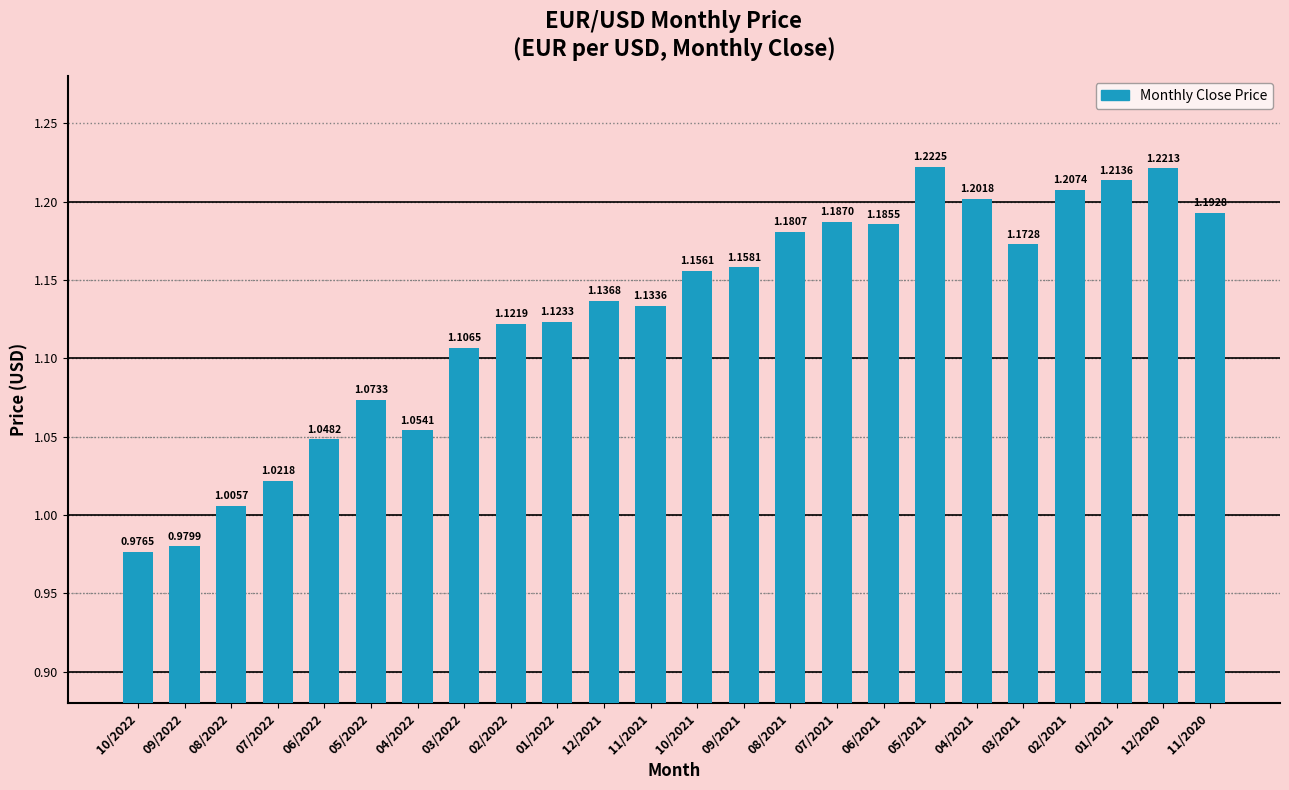

List the labels in order of value, smallest first.

10/2022, 09/2022, 08/2022, 07/2022, 06/2022, 04/2022, 05/2022, 03/2022, 02/2022, 01/2022, 11/2021, 12/2021, 10/2021, 09/2021, 03/2021, 08/2021, 06/2021, 07/2021, 11/2020, 04/2021, 02/2021, 01/2021, 12/2020, 05/2021